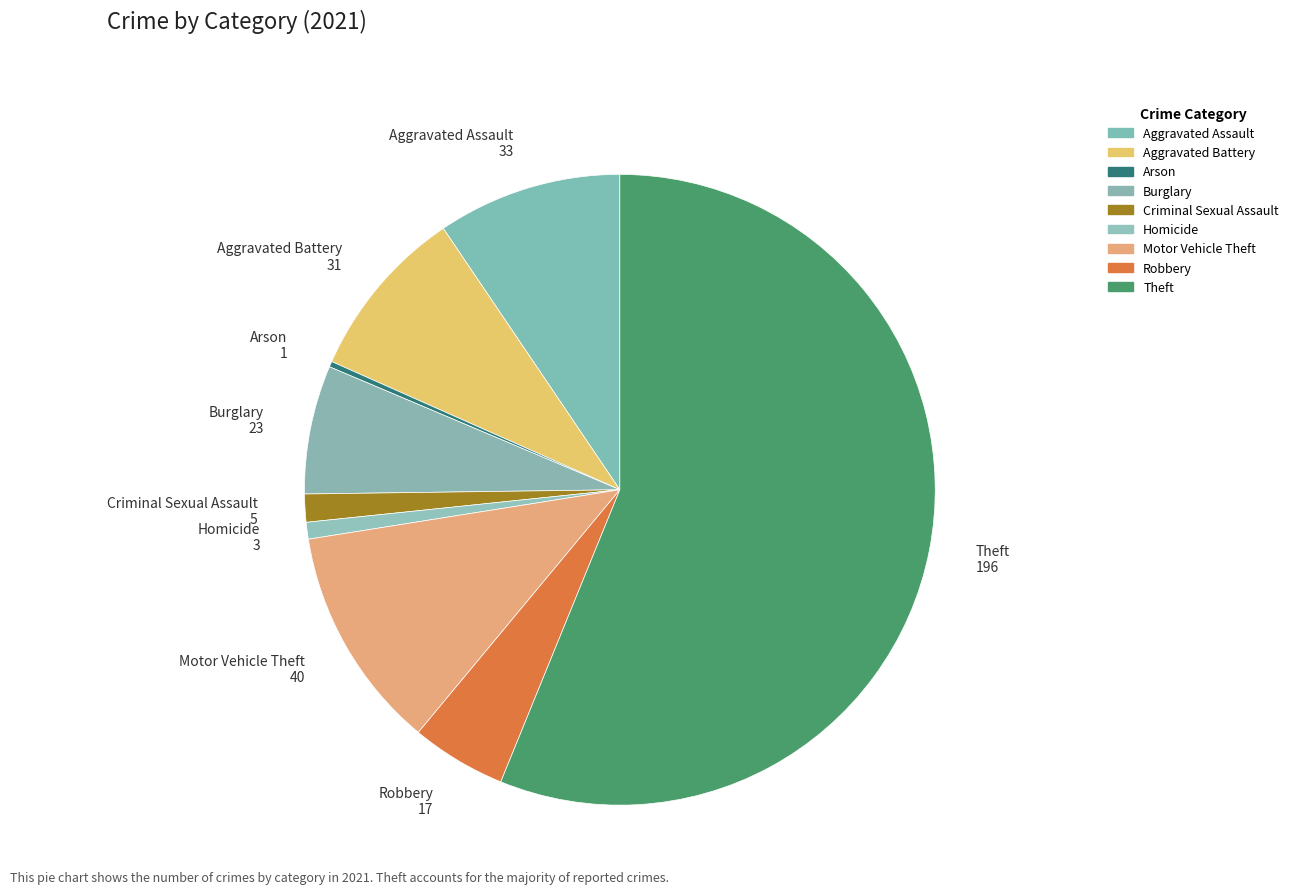

Which slice is the smallest?

Arson